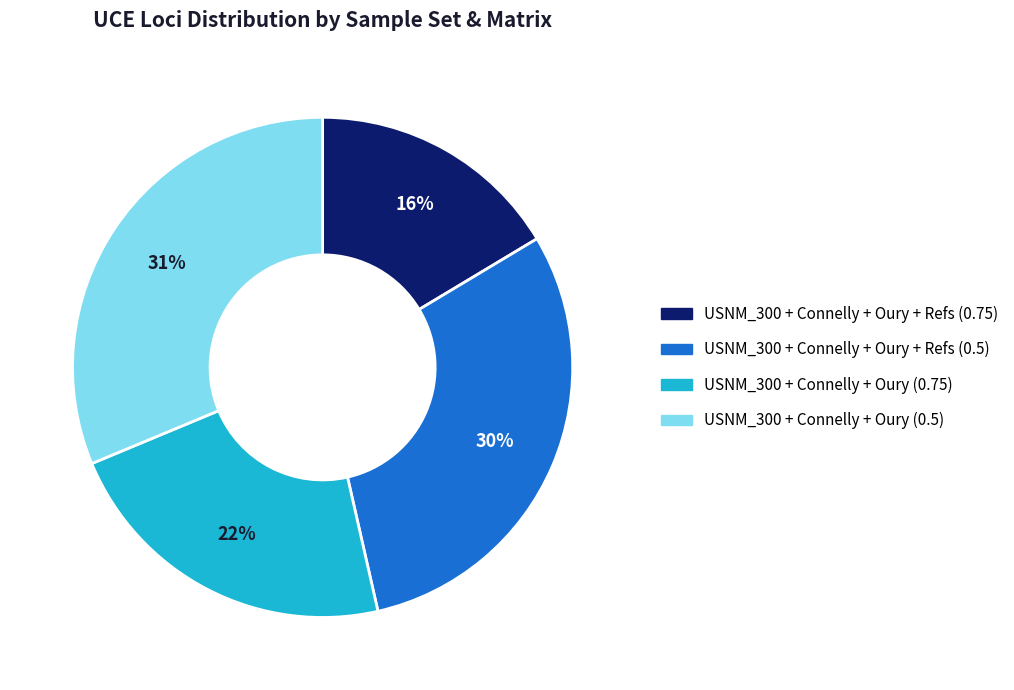

Is there a majority slice in this chart?

No